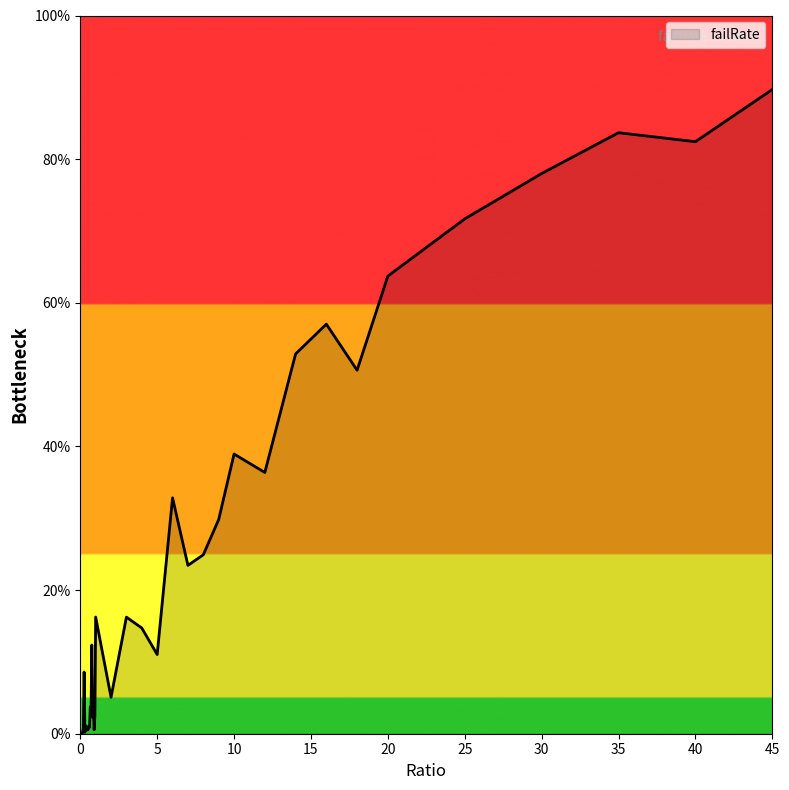

What is the difference between the second highest and minimum values?

0.8